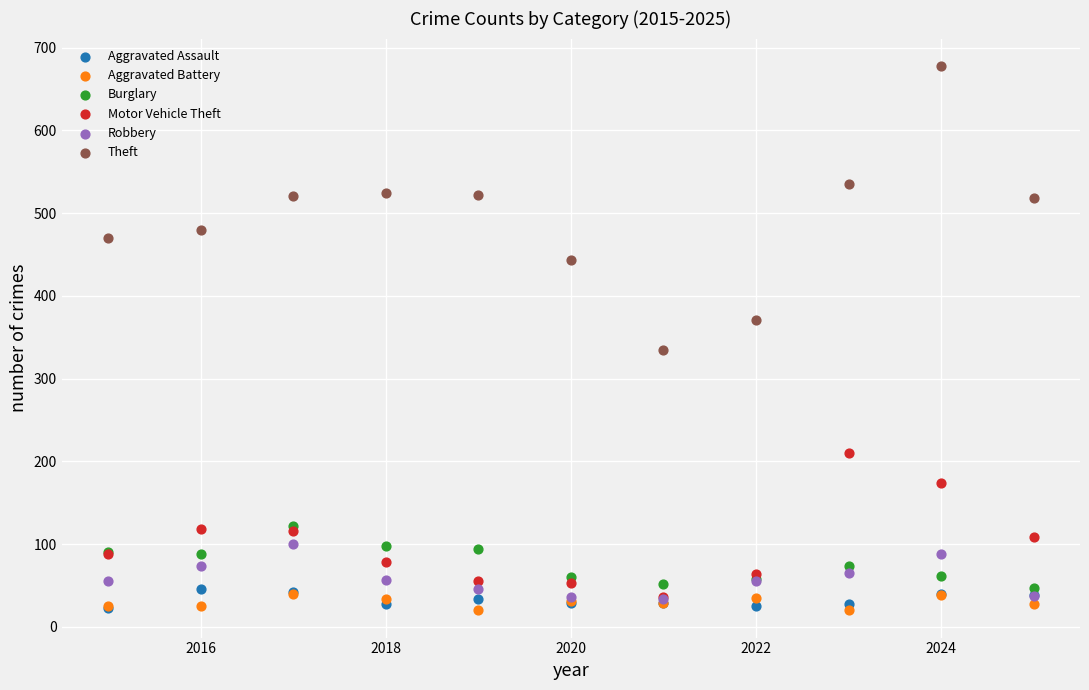

Across all series, what Y value is closest to 349?

335